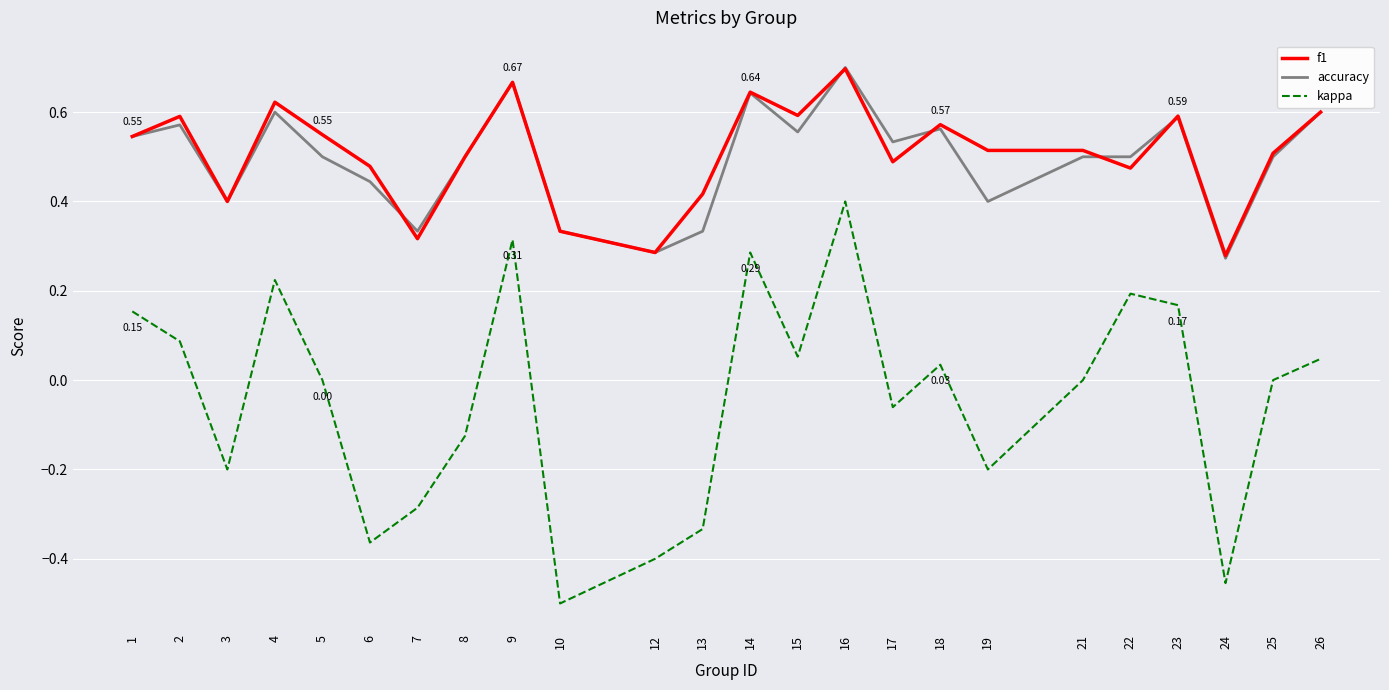

True or false: kappa and f1 cross at least once.

False